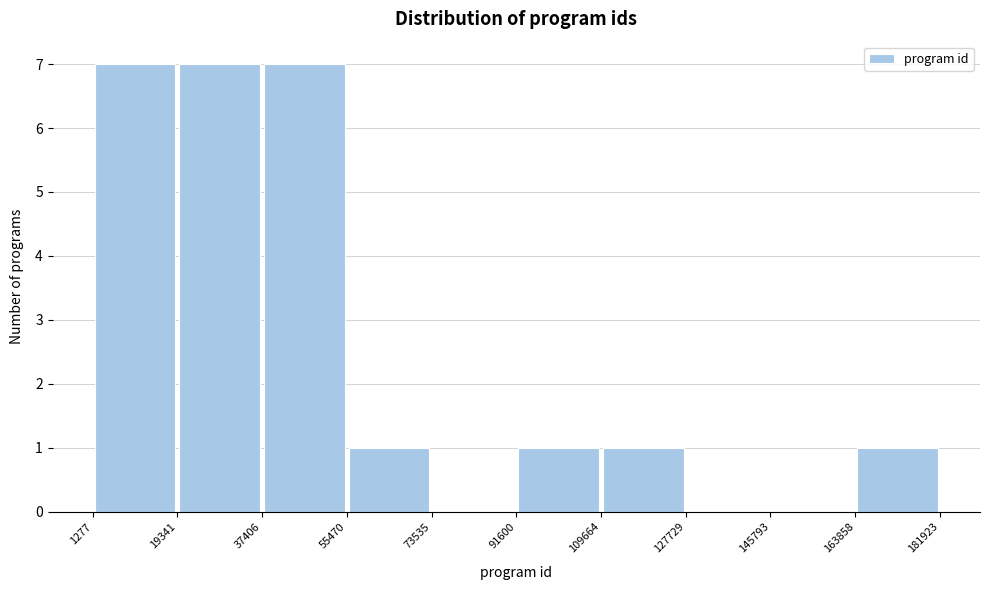

Reading left to right, list every bar in this chart as the range it spans on the x-axis followed by its height. The values are not printed on the chart, so give them approximately, as read against the axis.

1277 to 19341: 7
19341 to 37406: 7
37406 to 55470: 7
55470 to 73535: 1
73535 to 91600: 0
91600 to 109664: 1
109664 to 127729: 1
127729 to 145793: 0
145793 to 163858: 0
163858 to 181923: 1